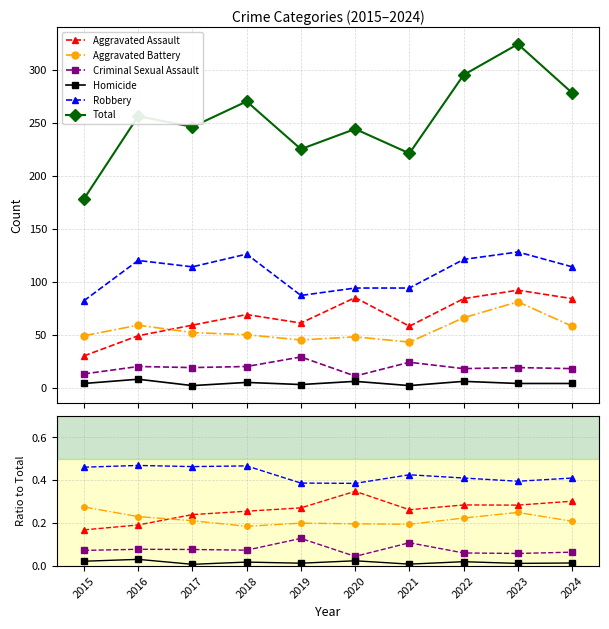

At which category does the chart reach its peak across all series?

2023